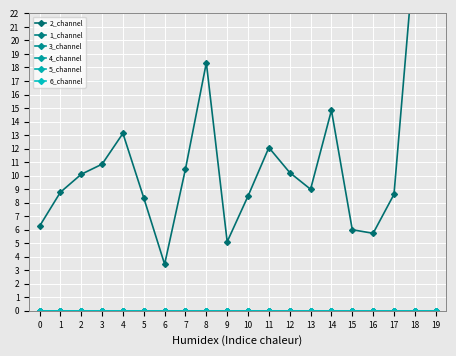

True or false: 1_channel and 2_channel cross at least once.

False